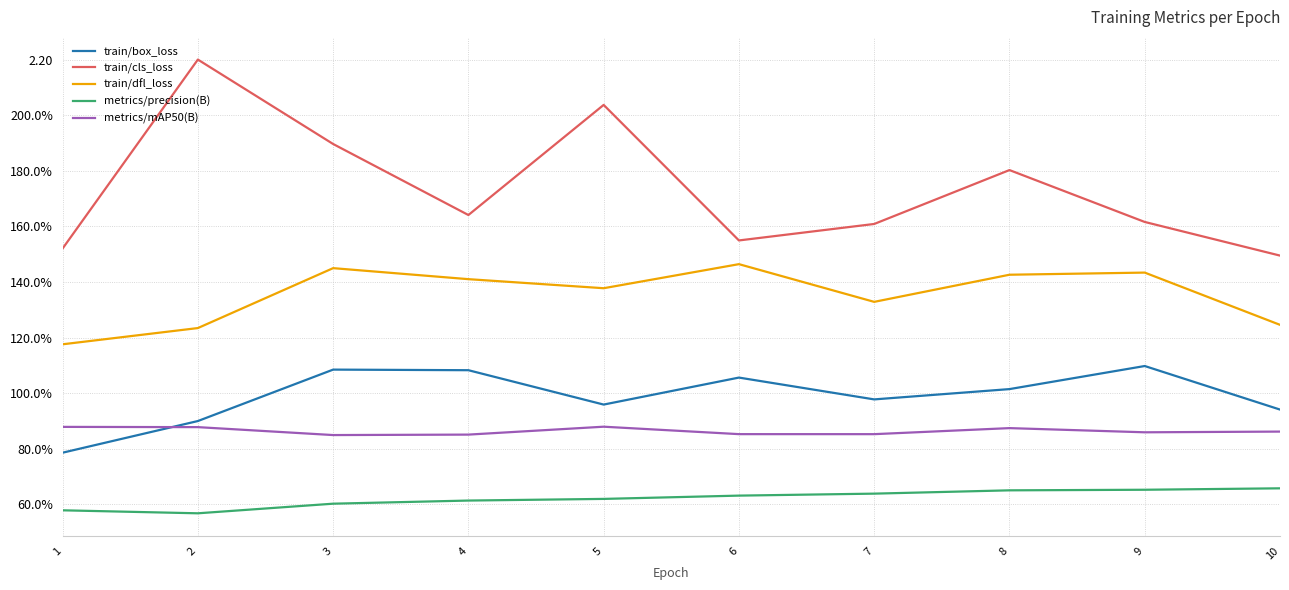

Does the chart display data point markers on the line(s)?

No